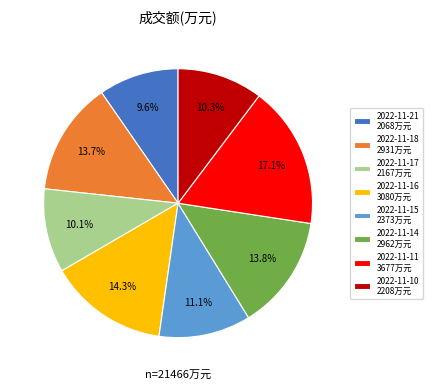

Does 2022-11-18 represent more than half of the total?

No